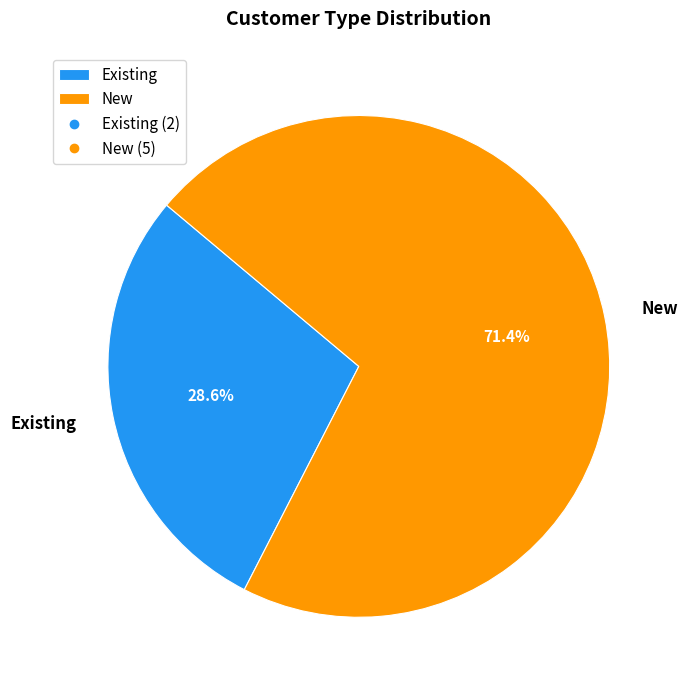

Which slice is the smallest?

Existing